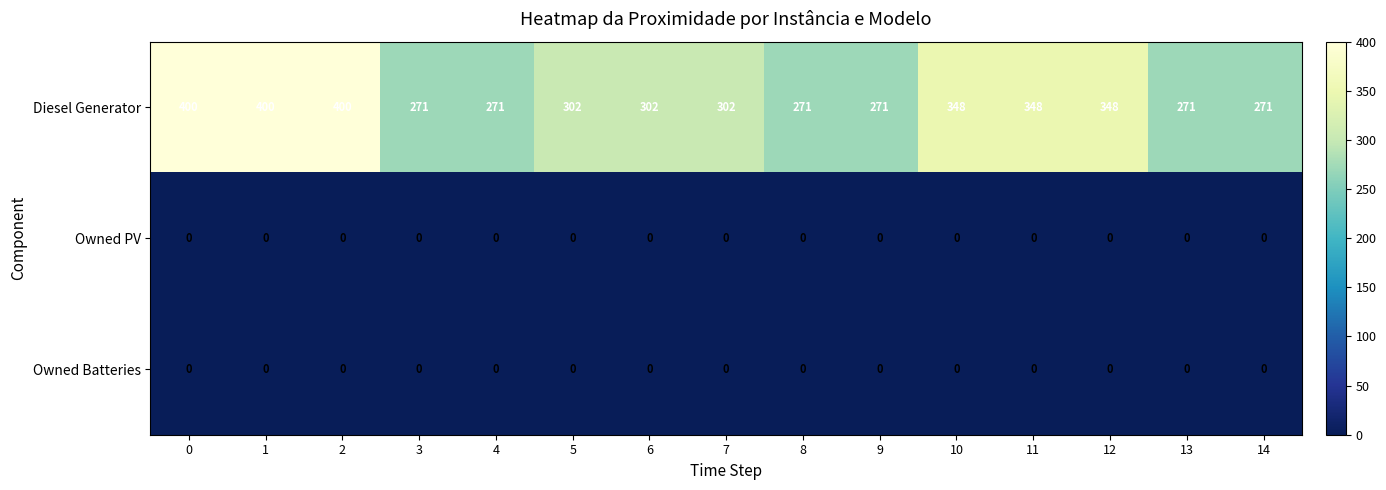

What is the sum of all Diesel Generator values?

4776